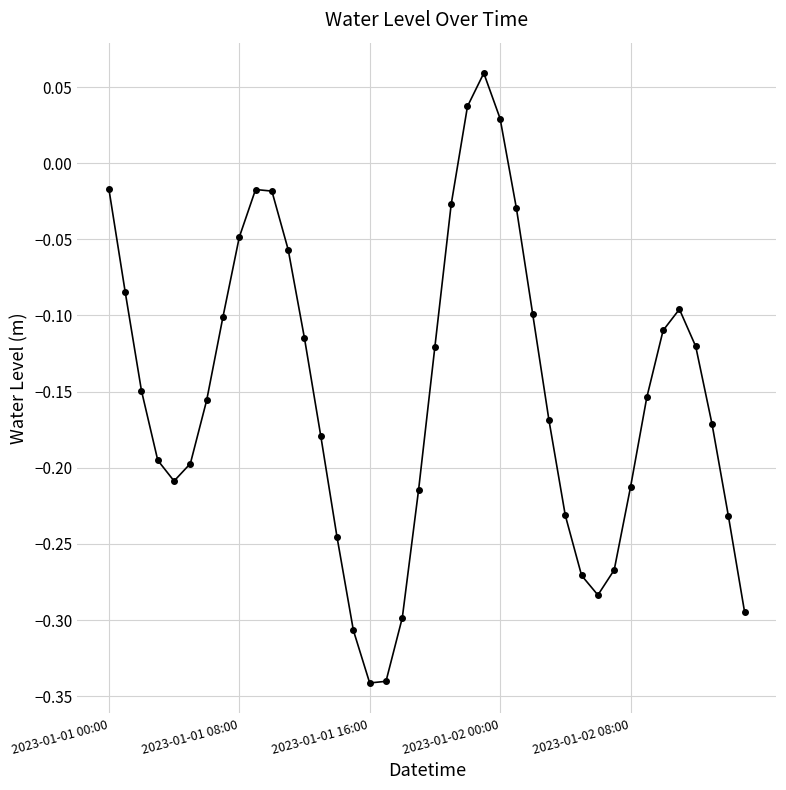

What is the difference between the maximum and minimum values?

0.4